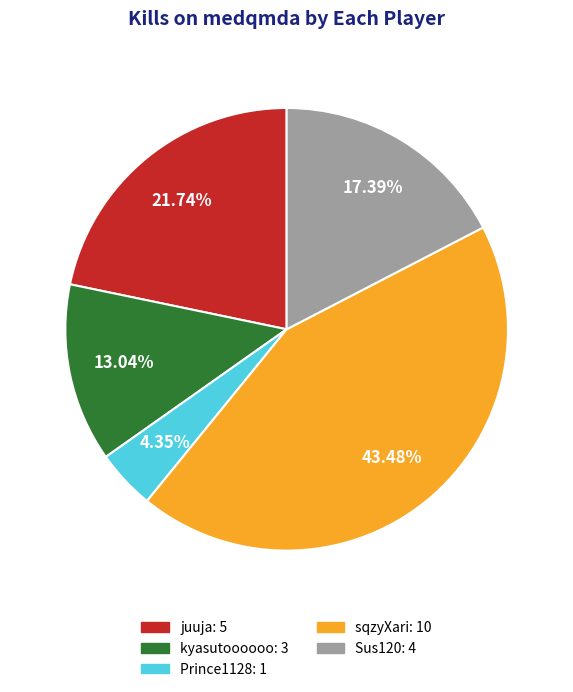

Does any single category account for the majority?

No